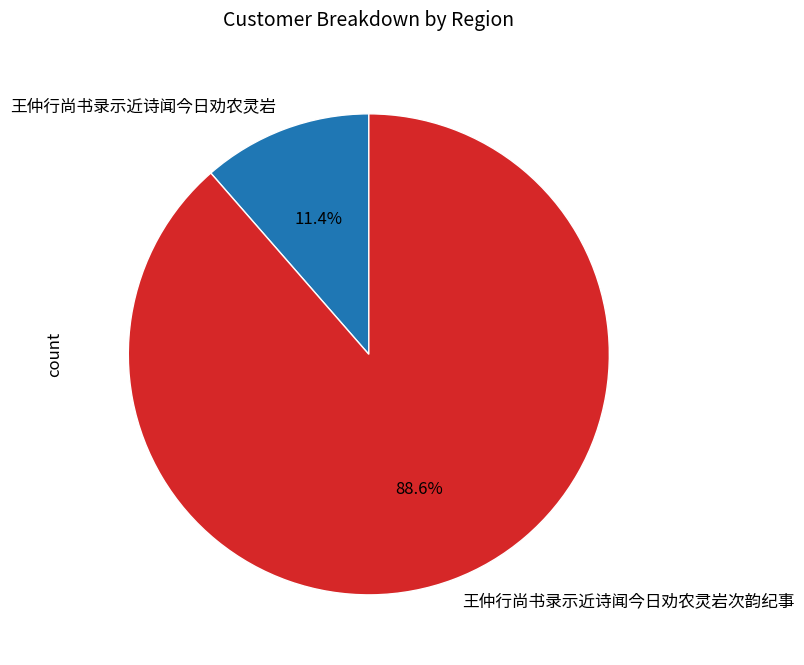

Which slice is the largest?

王仲行尚书录示近诗闻今日劝农灵岩次韵纪事